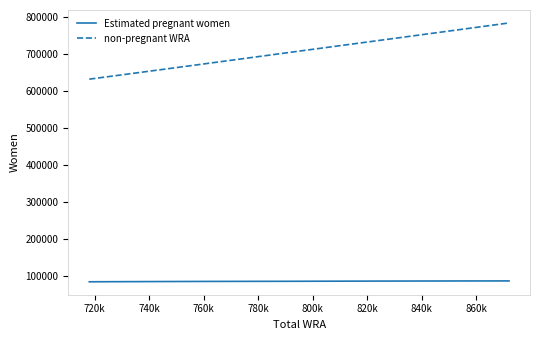

True or false: Estimated pregnant women and non-pregnant WRA cross at least once.

False